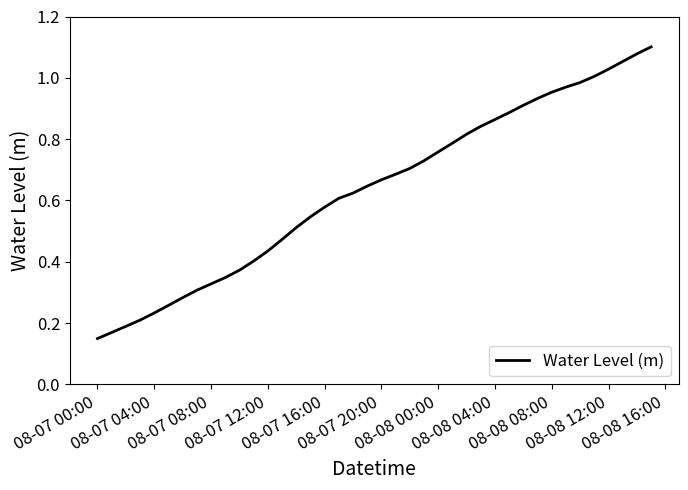

Does the chart have visible grid lines?

No